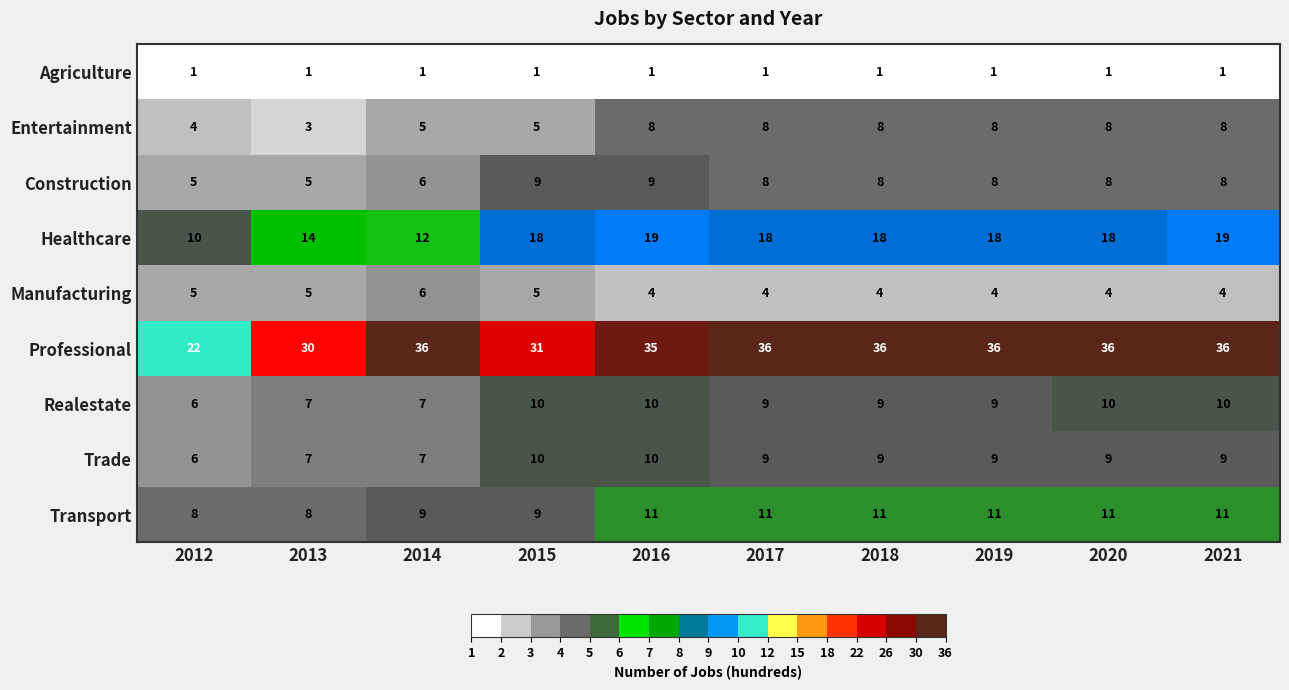

What is the difference between the maximum and minimum values in the Entertainment series?

5